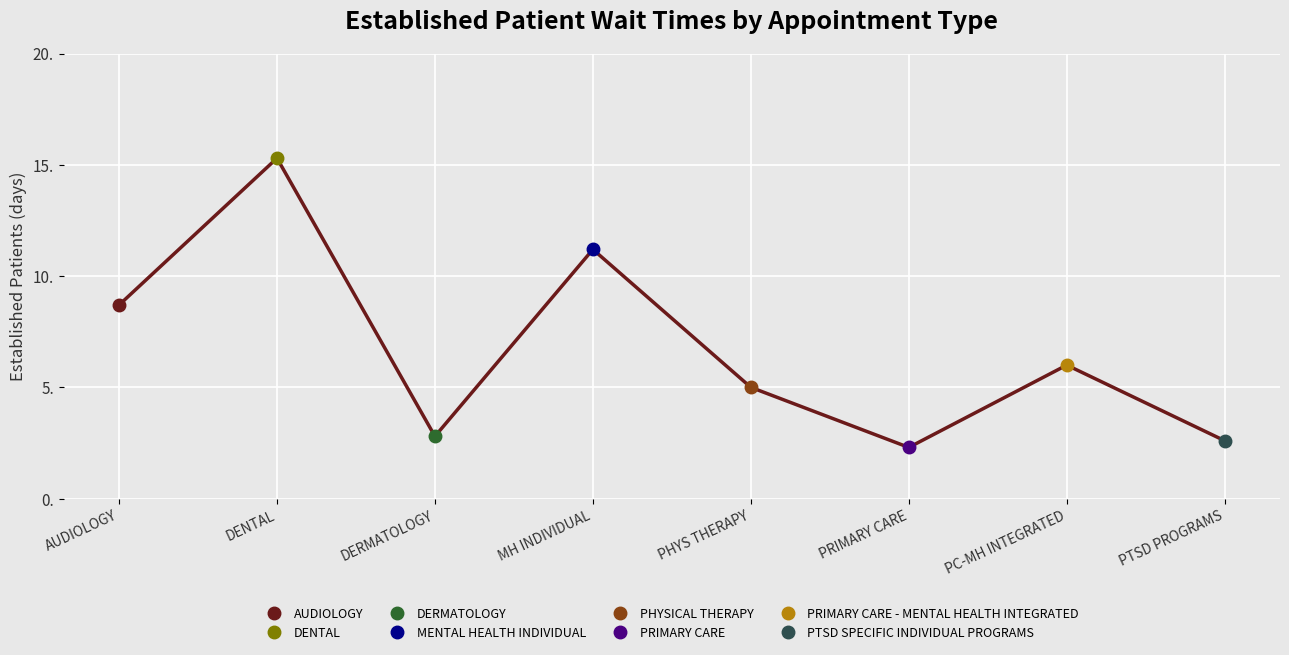

What is the sum of the values at DERMATOLOGY and PHYS THERAPY?

7.8